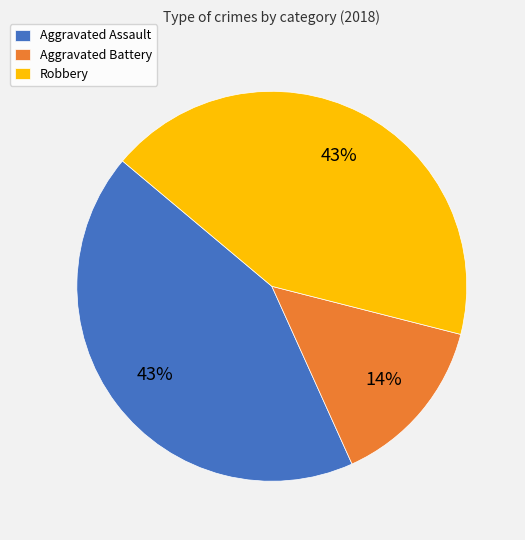

The Aggravated Assault slice represents 54% of the pie. True or false?

False